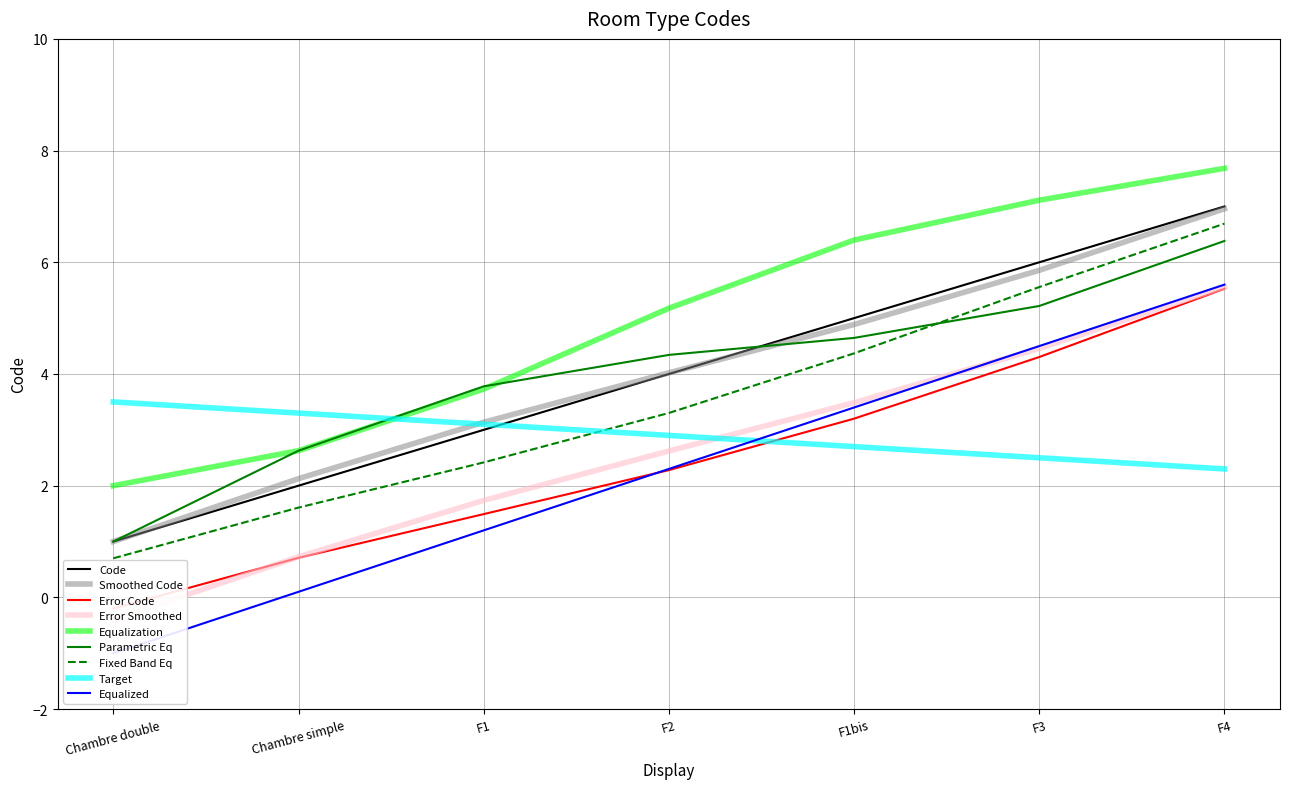

How many series are shown in this chart?

1